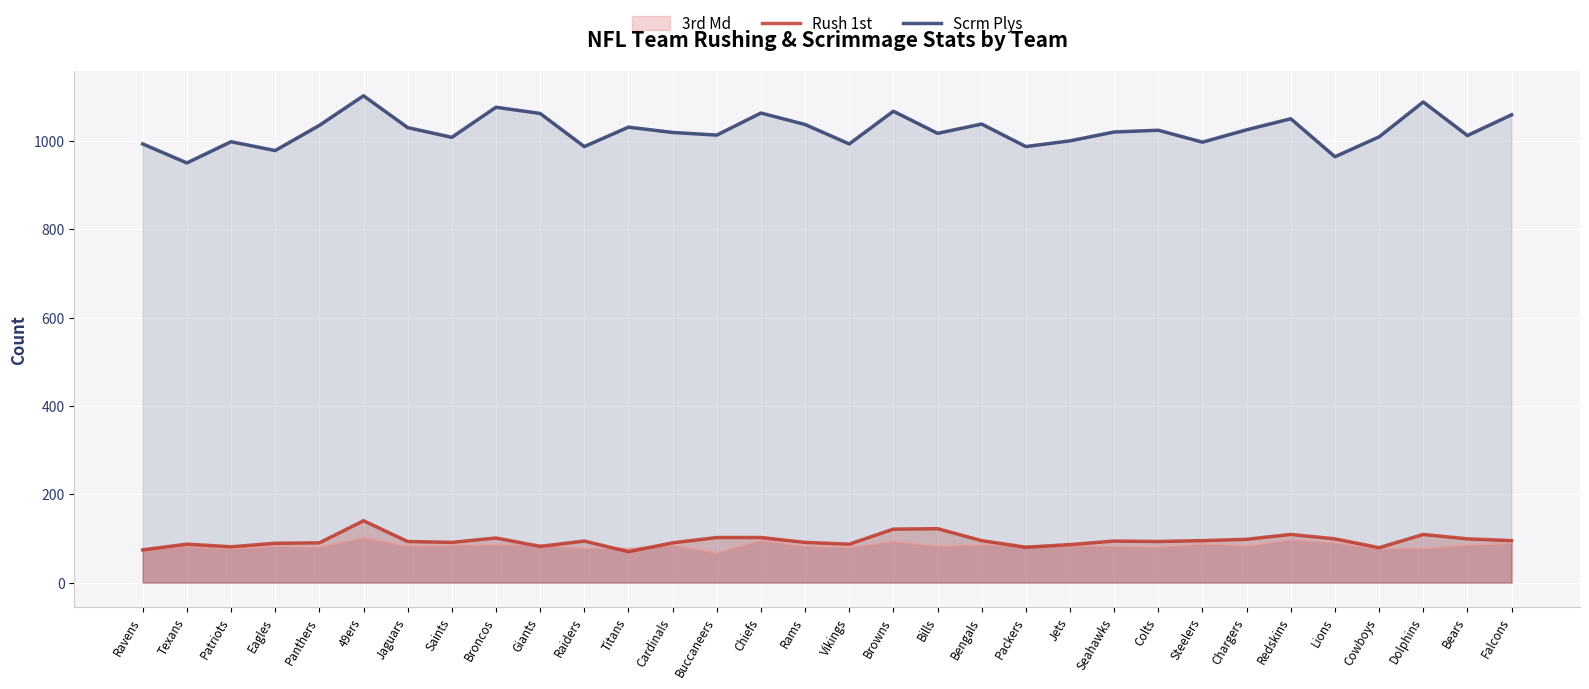

Is it true that Scrm Plys equals 358 at Bears?

False